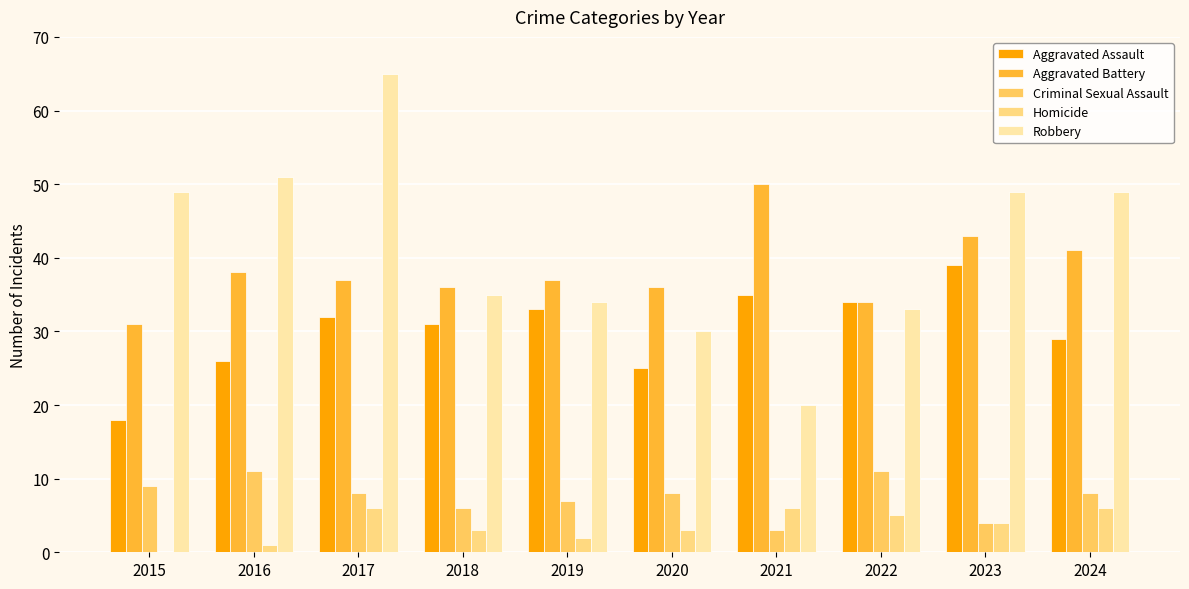

What is the difference between the Aggravated Assault values at 2019 and 2022?

1